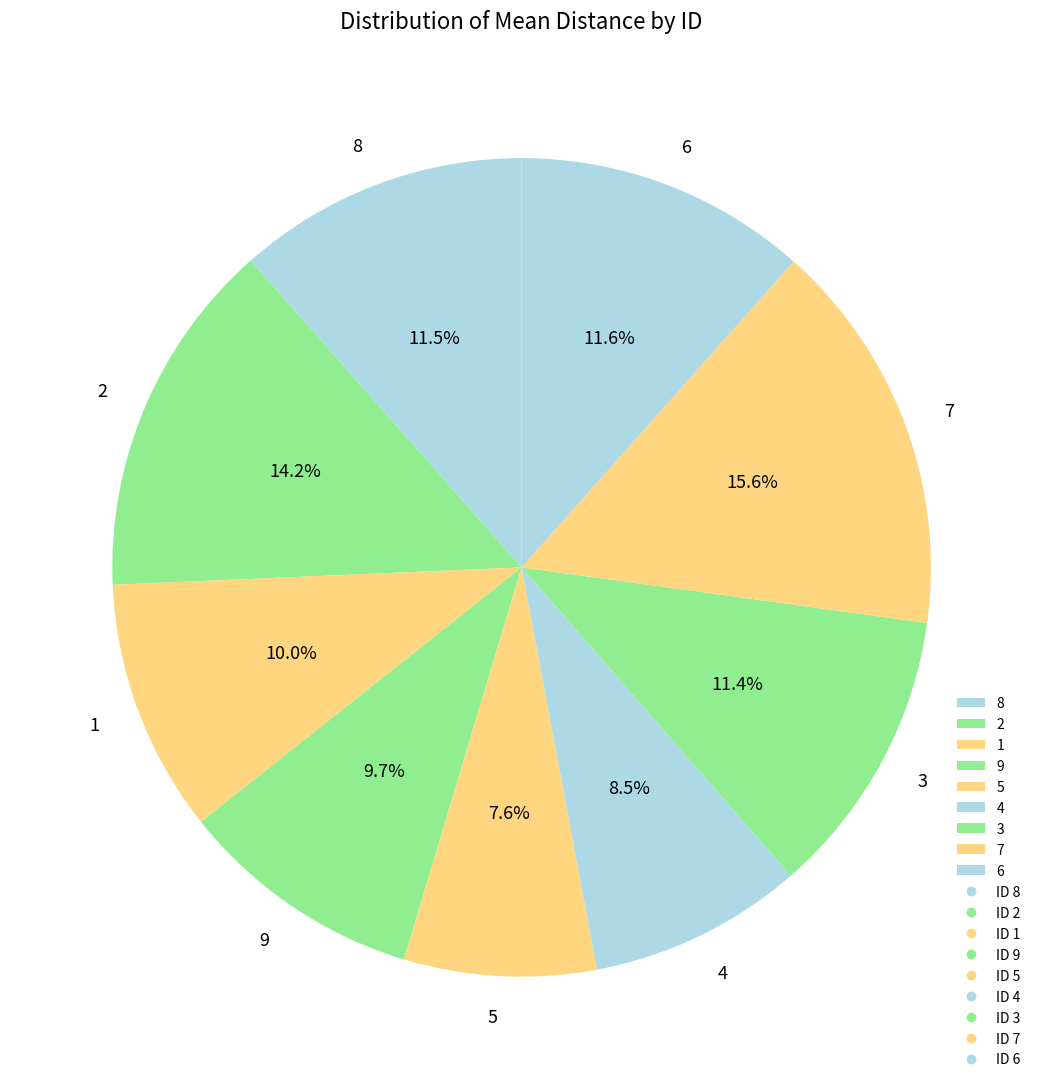

Is it true that 9 is 1% of the pie?

False